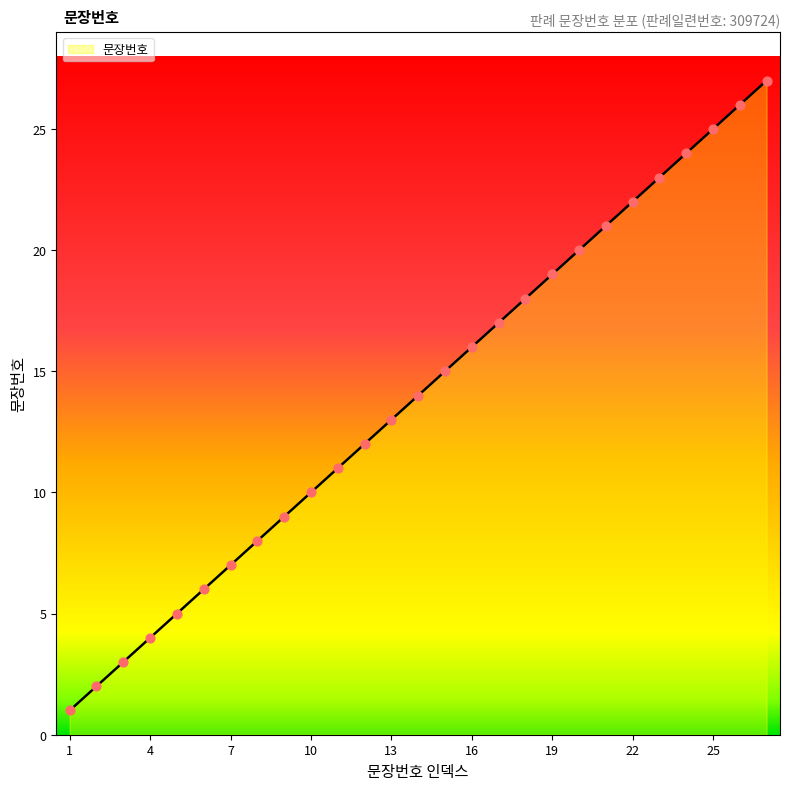

What is the maximum value shown in the chart?

27